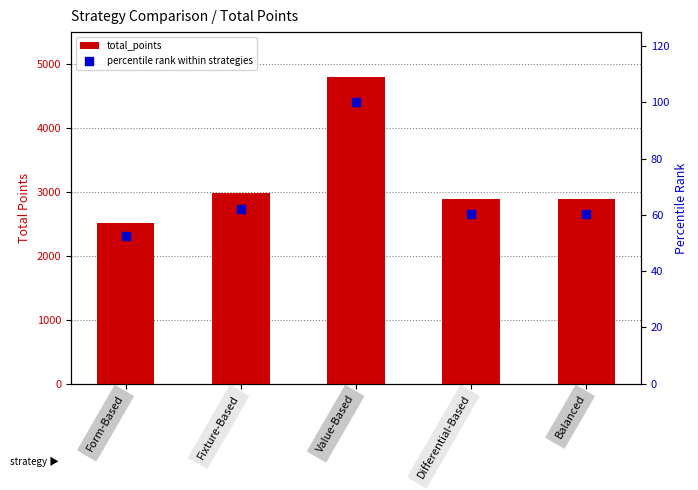

What are all the series names shown in the legend?

total_points, percentile rank within strategies